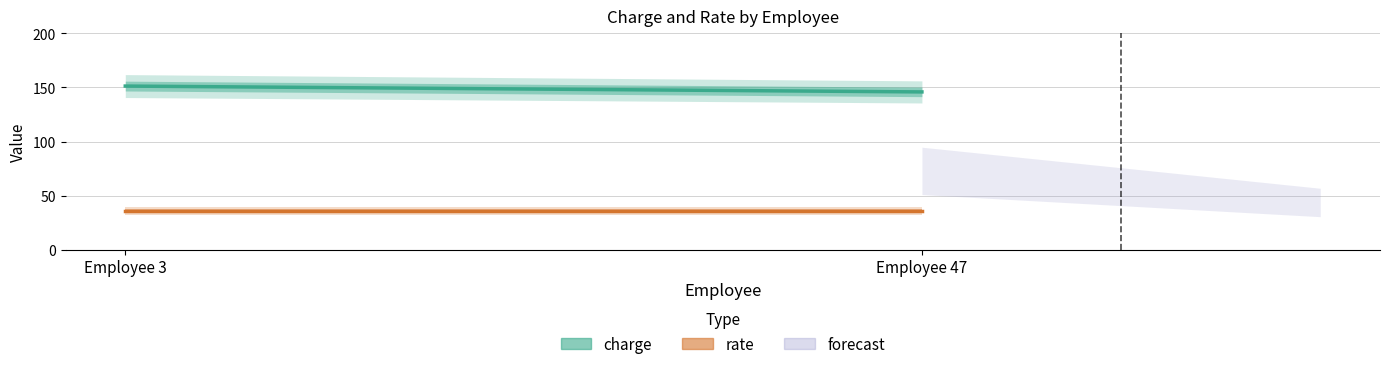

At how many categories does at least one series exceed 49?

2